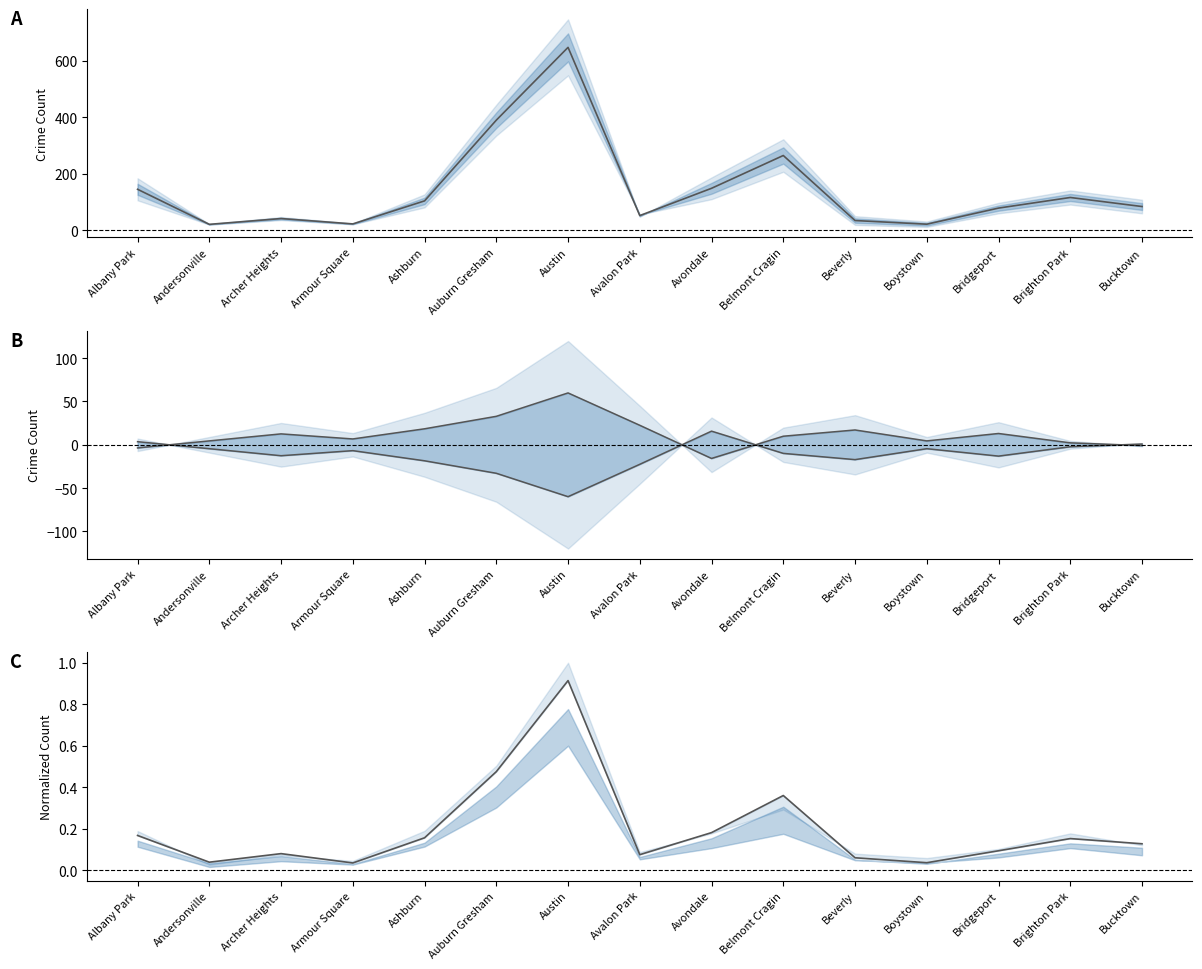

What is the highest value of the 2019 norm series?

0.9